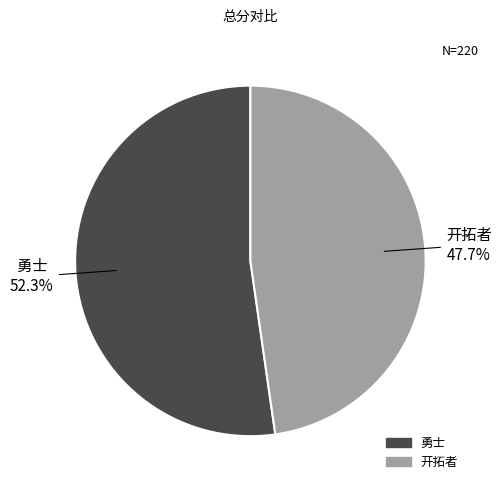

Does any single category account for the majority?

Yes